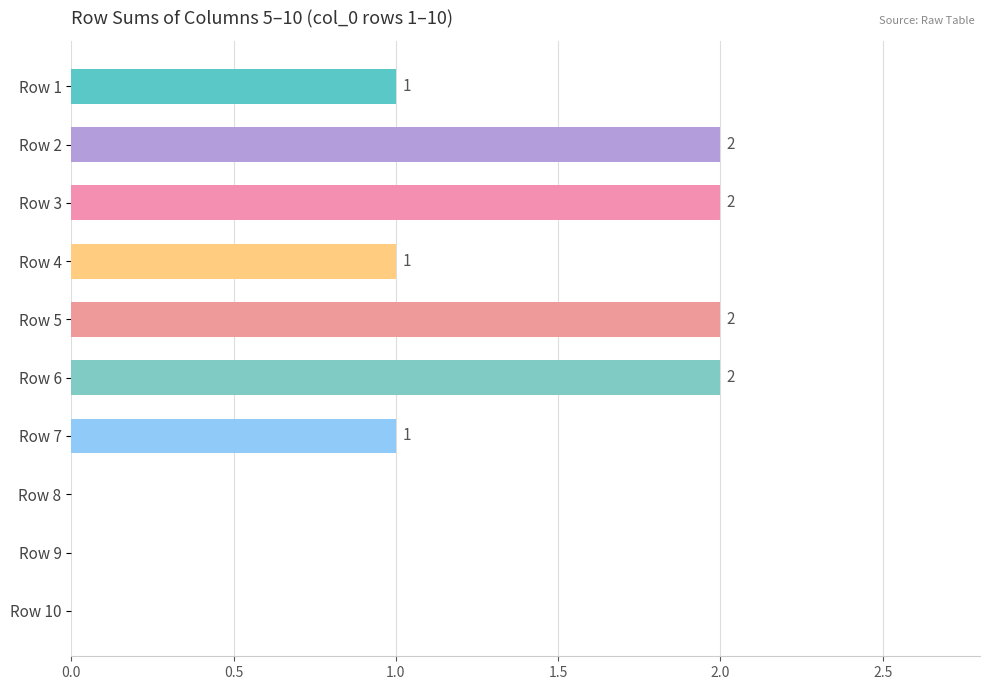

What is the sum of all values?

11